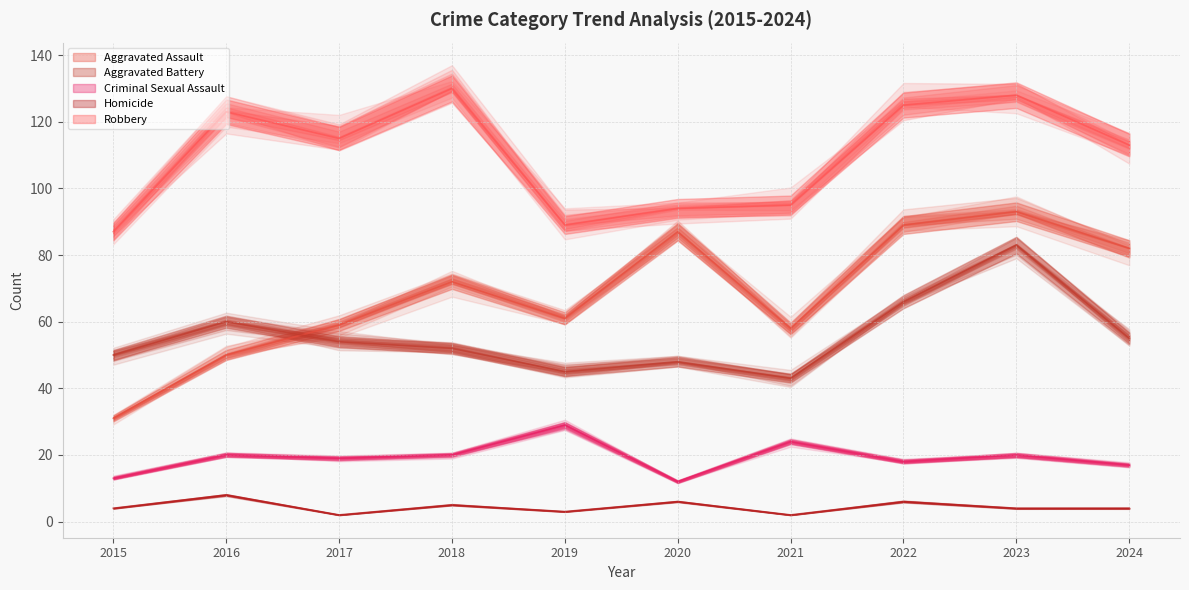

True or false: Homicide and Aggravated Assault cross at least once.

False